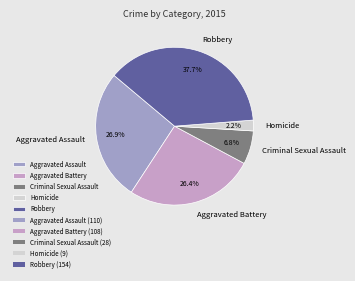

To the nearest percent, what is the difference between the largest and smallest slice percentages?

35%